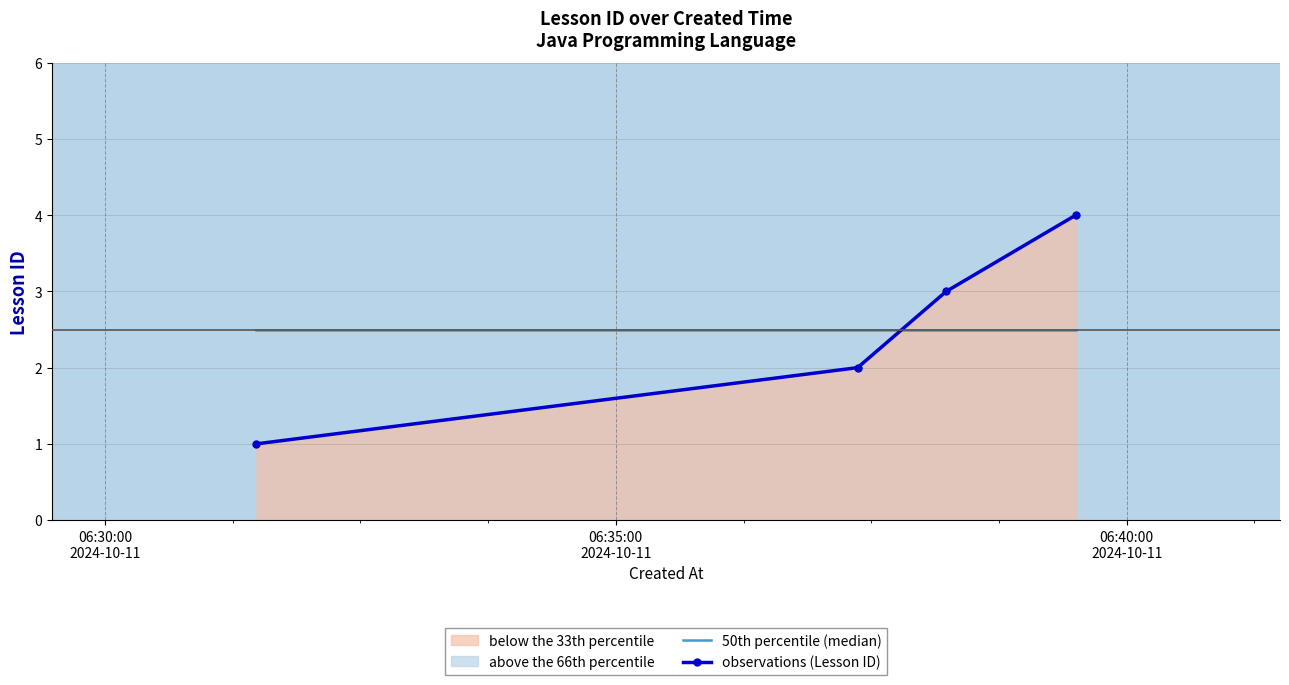

Which label corresponds to the smallest value in the chart?

06:30:00
2024-10-11